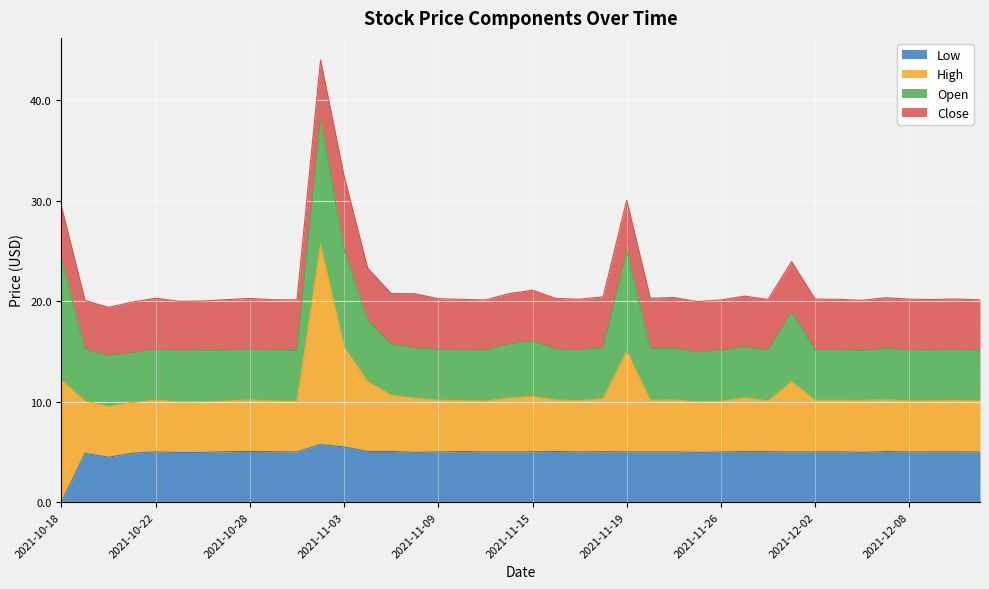

How many lines are shown in the chart?

4